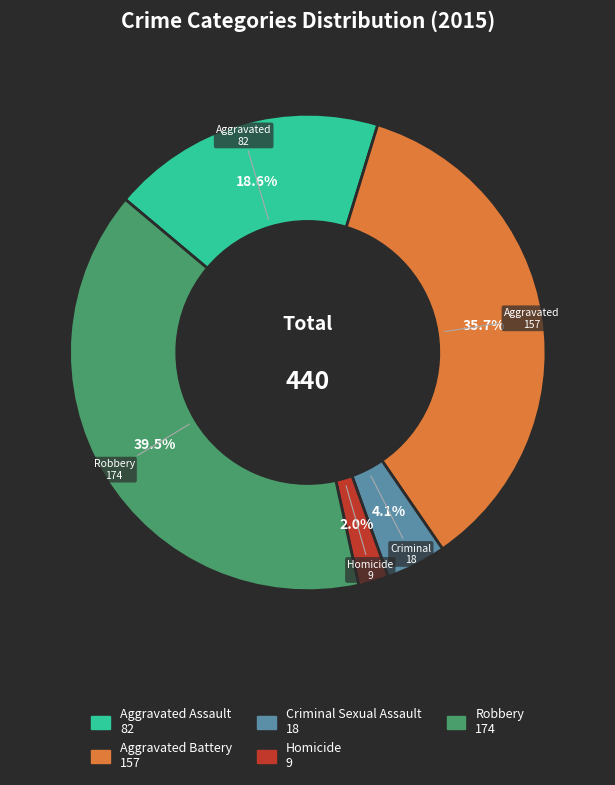

Is there a majority slice in this chart?

No